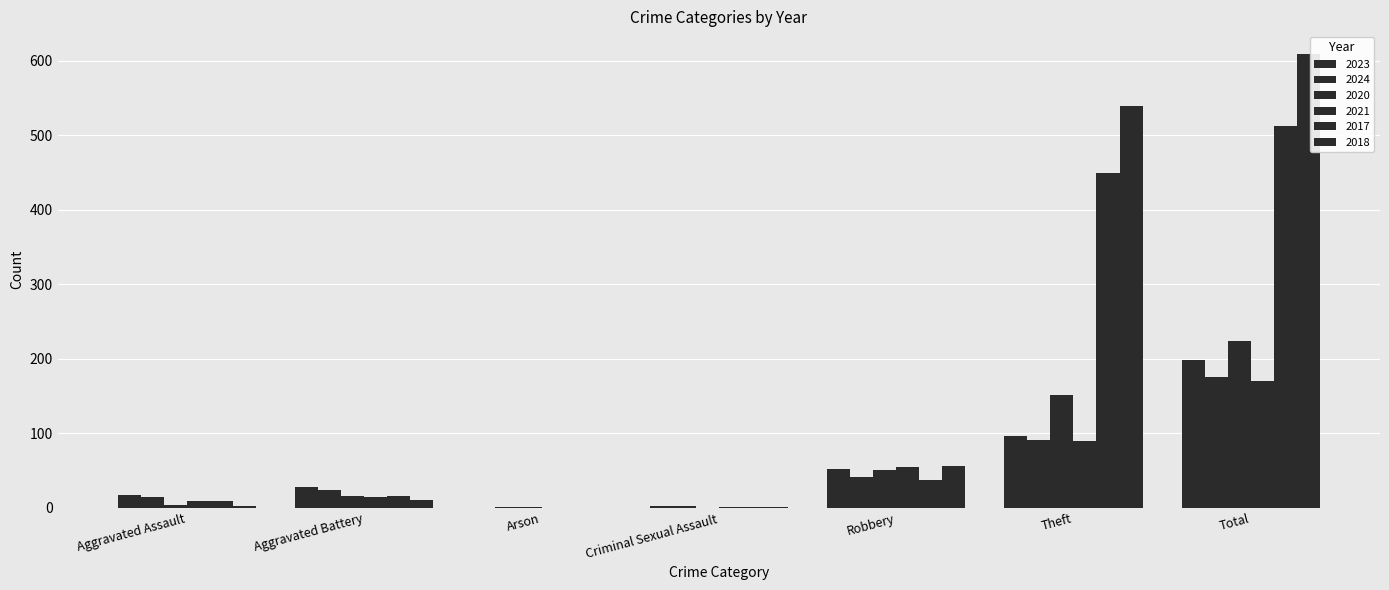

At how many categories does at least one series exceed 35?

3